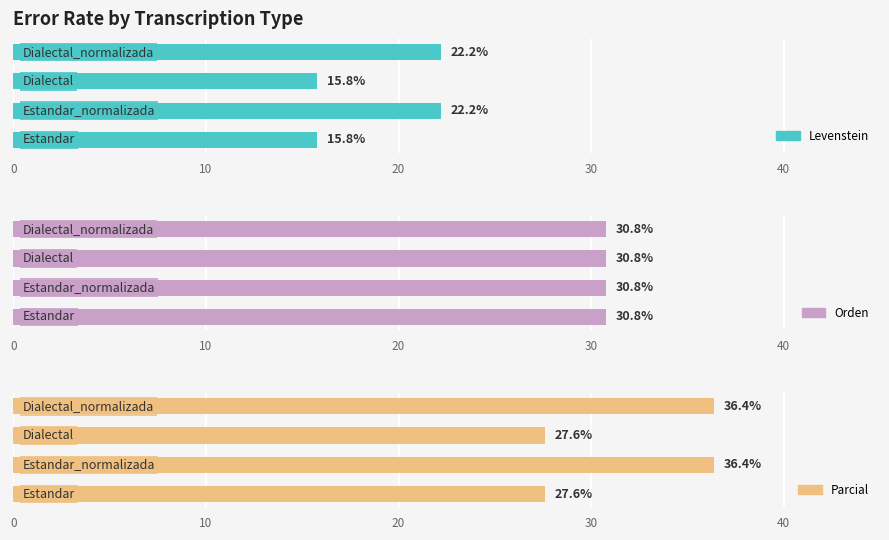

How many bars are there in each group?

3